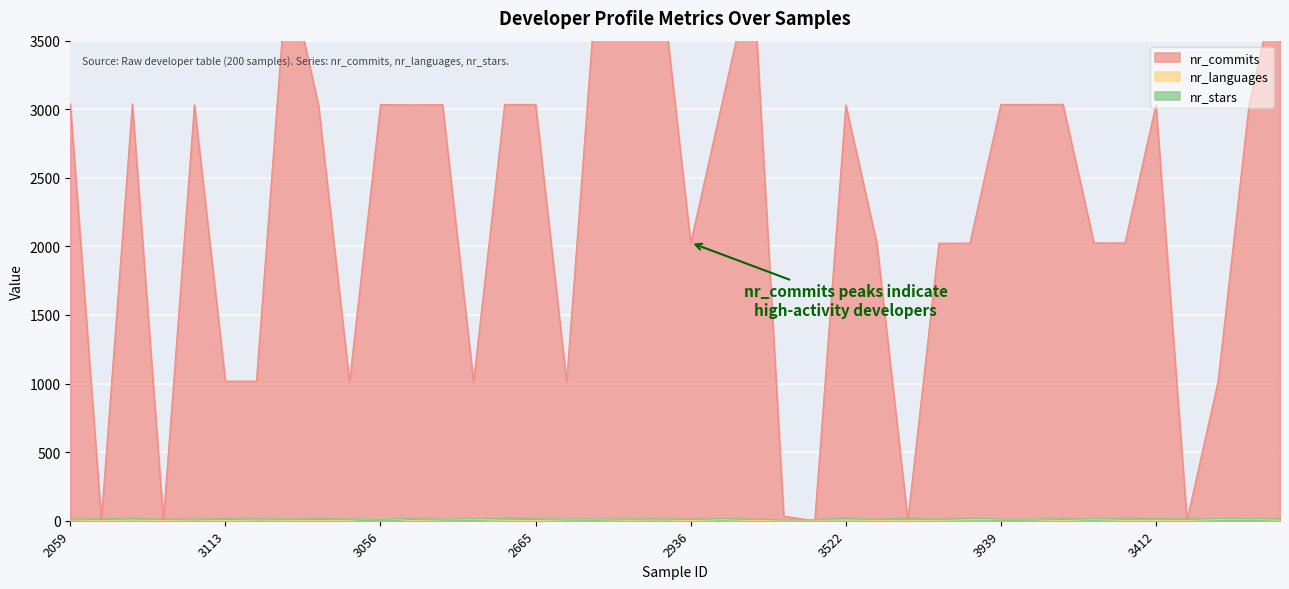

List the series in order of their peak value, lowest first.

nr_languages, nr_stars, nr_commits